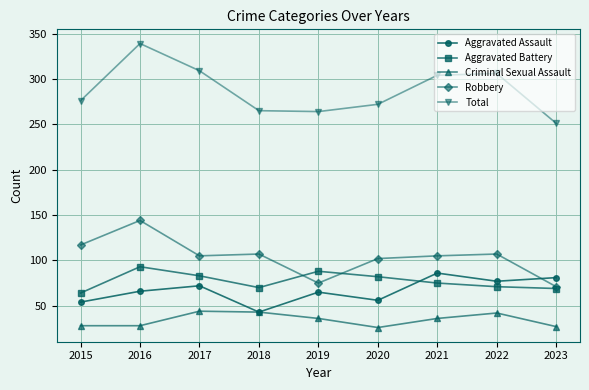

What is the difference between the highest and lowest values at 2016?

311